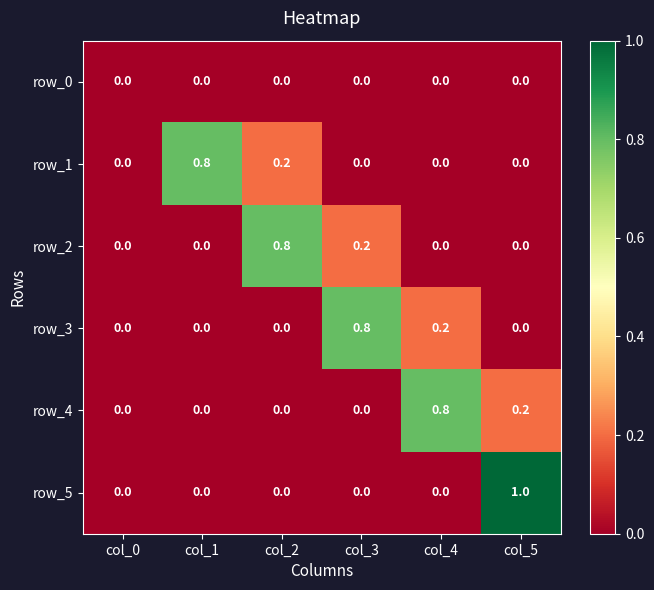

What is the sum of all row_5 values?

1.0